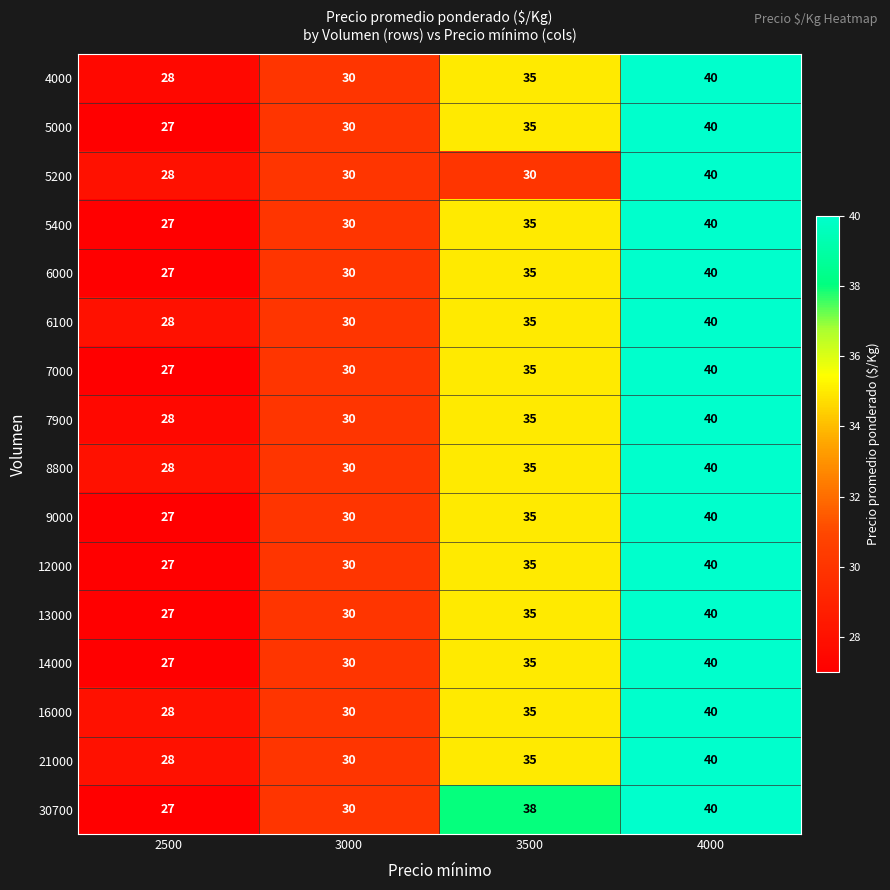

How many 8800 values are between 30 and 40?

3